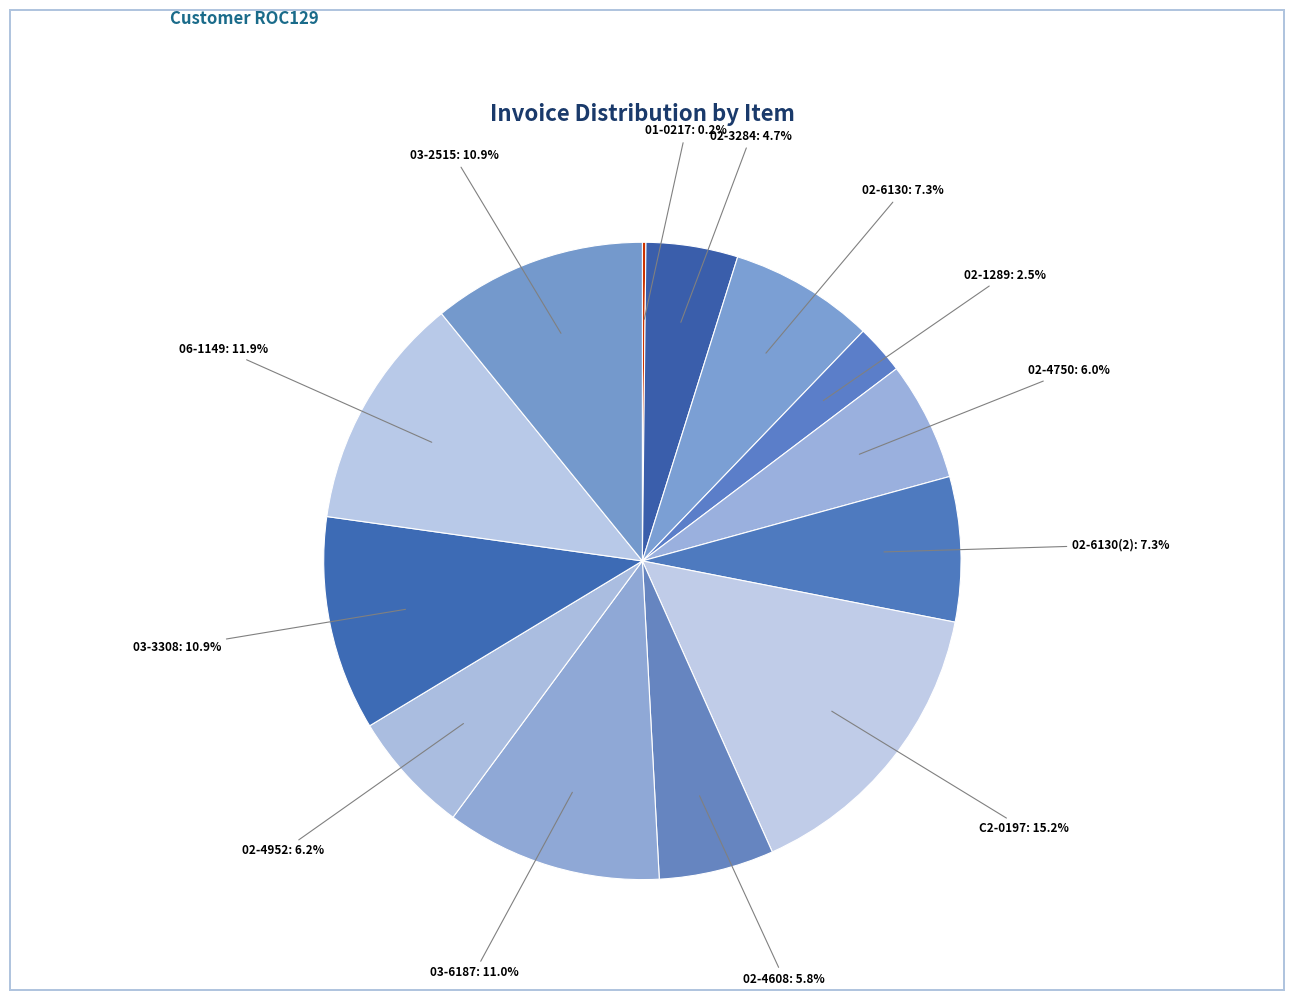

What is the largest slice in the pie chart?

C2-0197